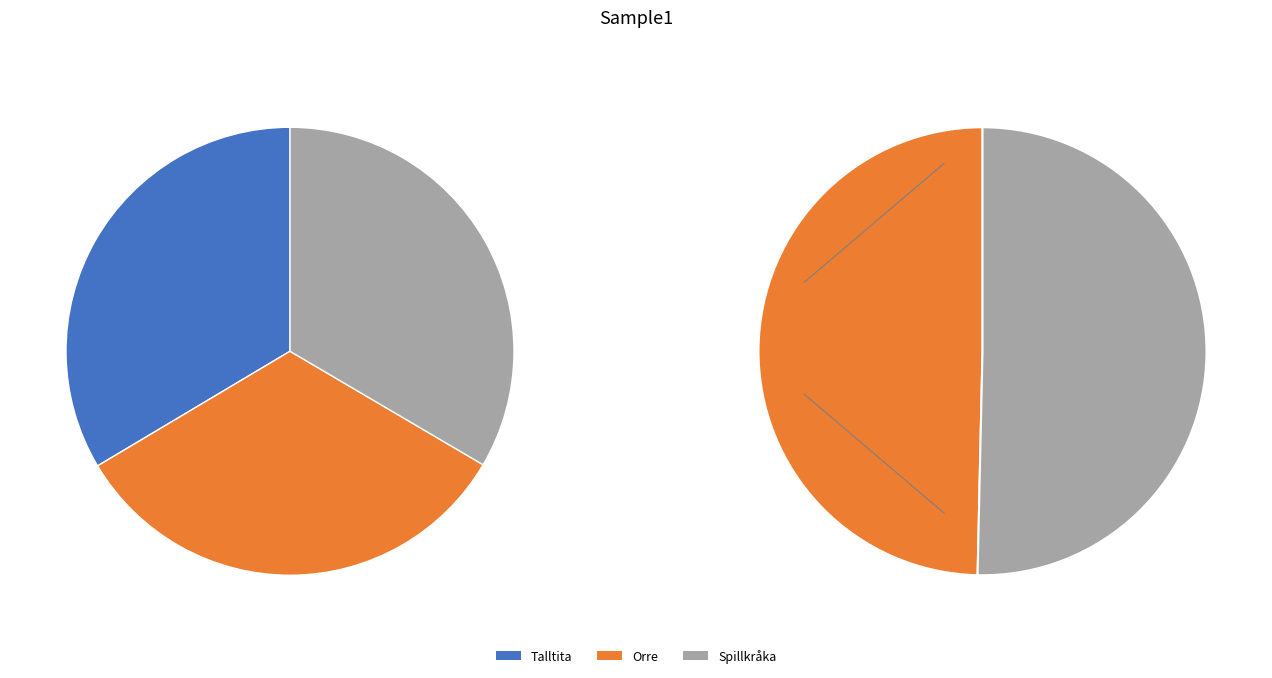

Count the number of slices in the pie.

3